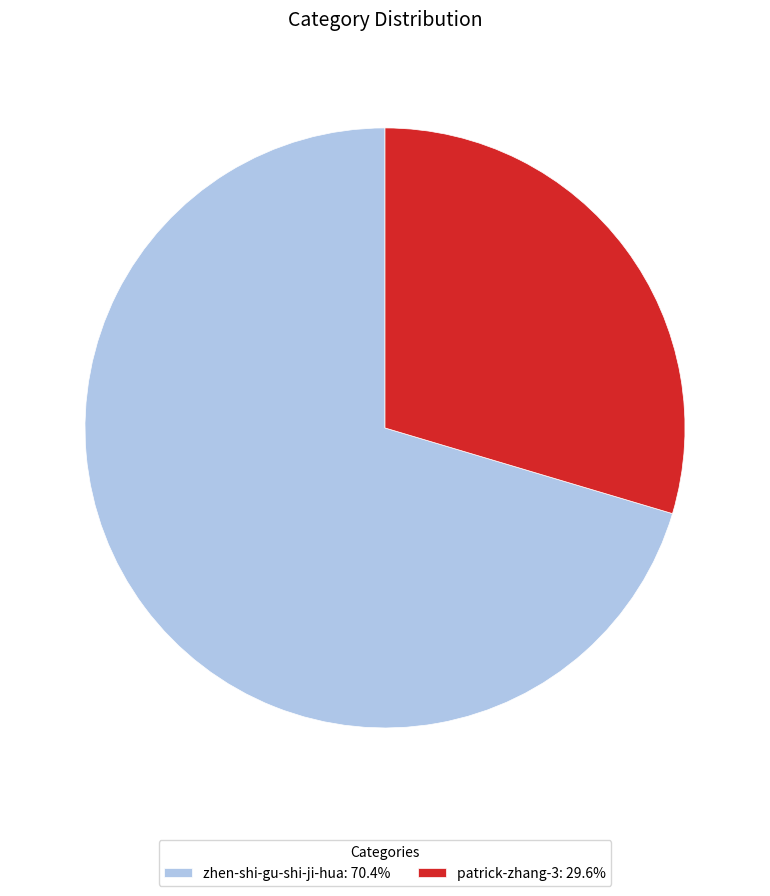

Rank the categories by value from lowest to highest.

patrick-zhang-3, zhen-shi-gu-shi-ji-hua